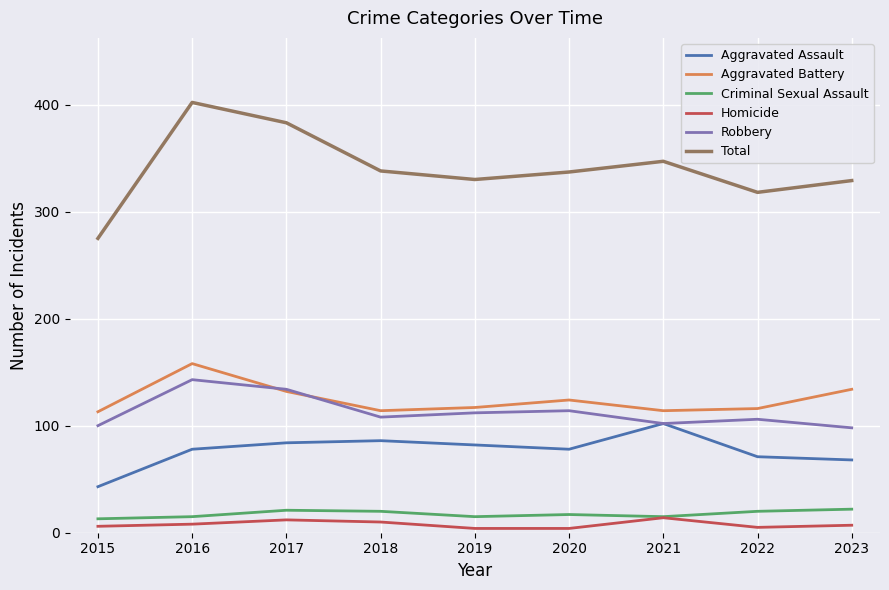

What is the greatest value displayed?

402